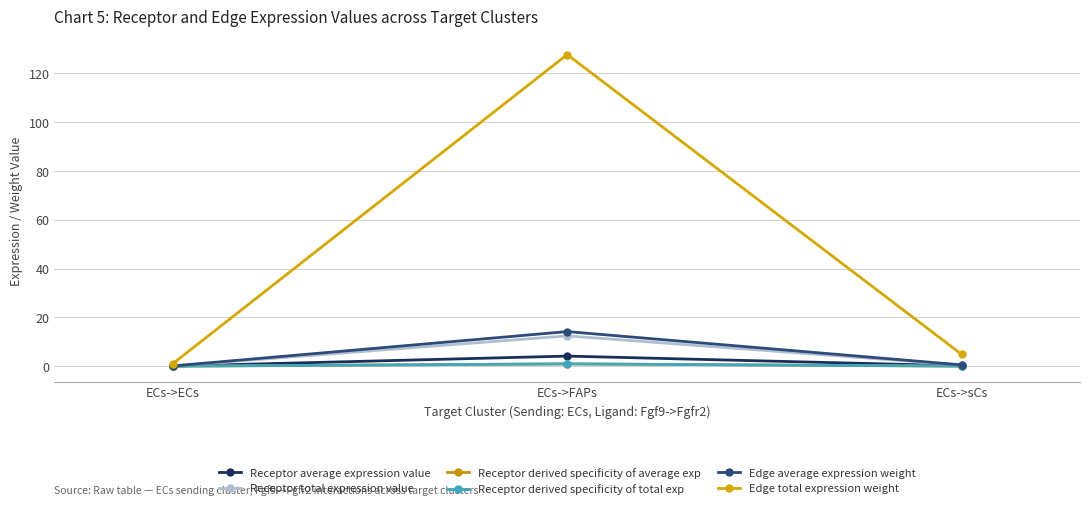

What is the total value across all series at ECs->sCs?

6.1